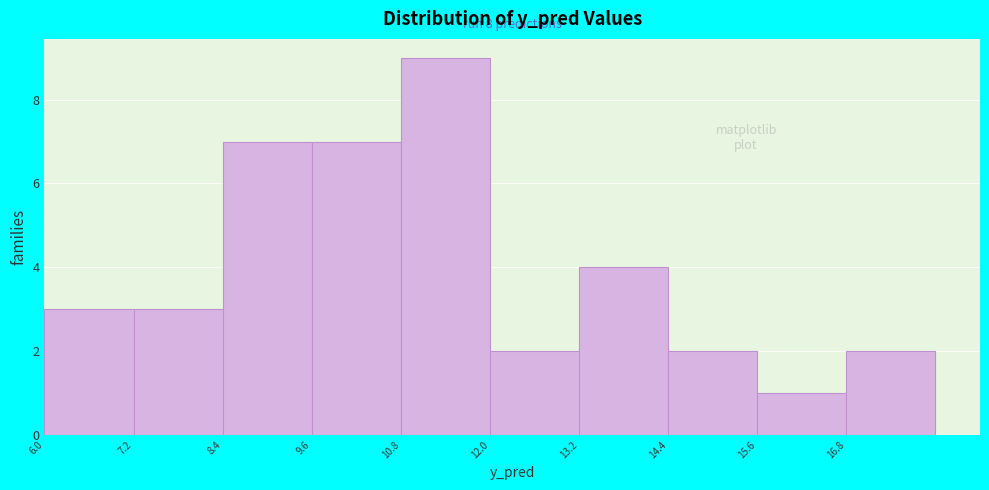

Over which range of the x-axis is the bar tallest?

10.8 to 12.0